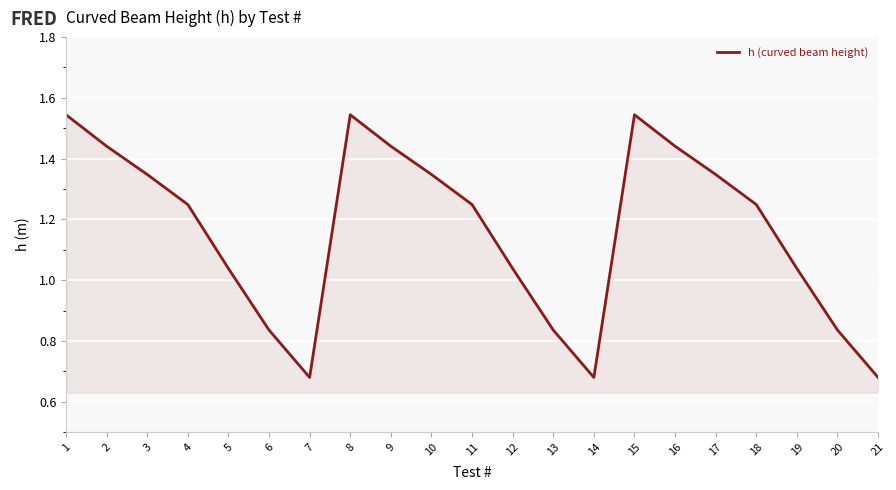

The chart shows a value of 2.3 at 3. True or false?

False